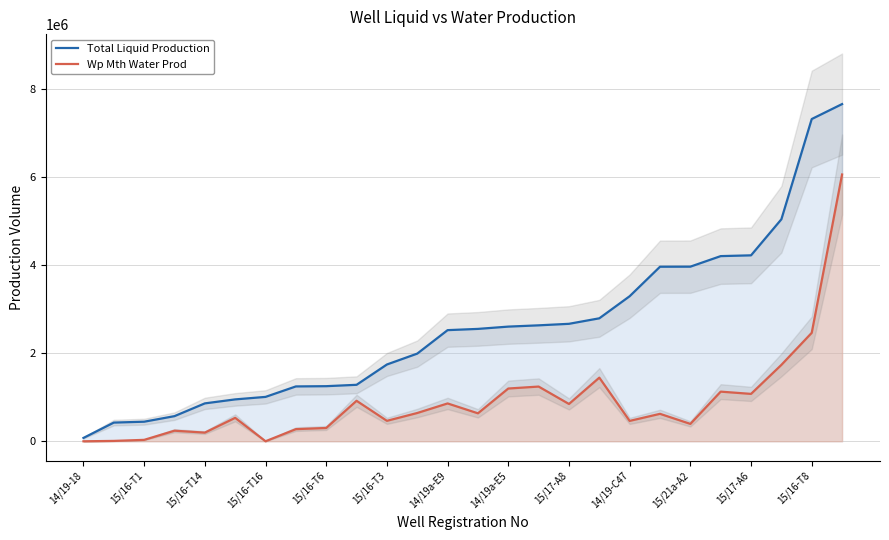

Reading left to right, transcribe all the data shown in this chart.

Total Liquid Production: 76523	424661	444781	571026	860647	951263	1007929	1245708	1251299	1282447	1743531	1990551	2523483	2551751	2603712	2632650	2667090	2792126	3293778	3963077	3964545	4204240	4221842	5040515	7316446	7655856
Wp Mth Water Prod: 210	8742	32610	240613	197063	532482	957	275854	302352	919520	464604	642267	859424	635196	1198229	1242518	847207	1445104	463109	623401	395033	1127416	1076145	1734987	2462498	6056958